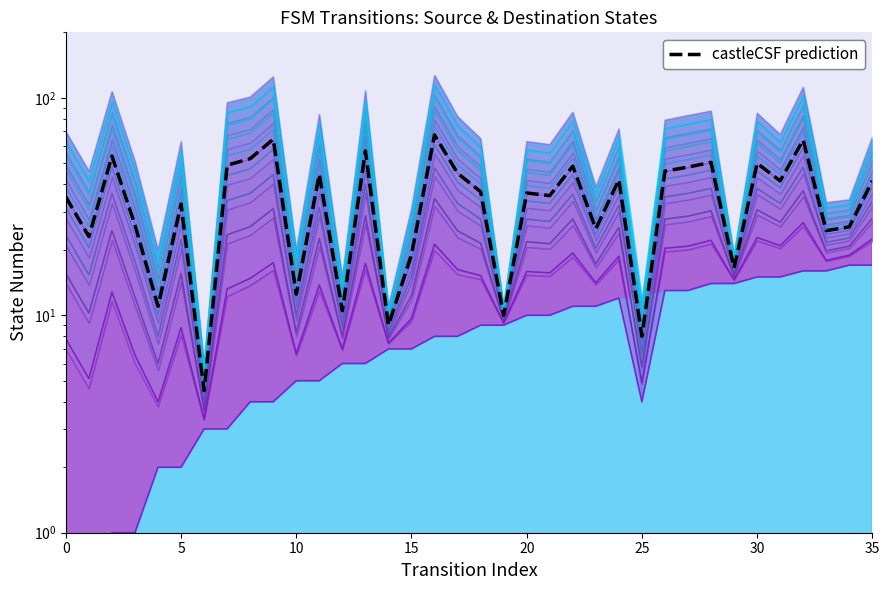

True or false: contour_2 has a value of 20.6 at 29.

False